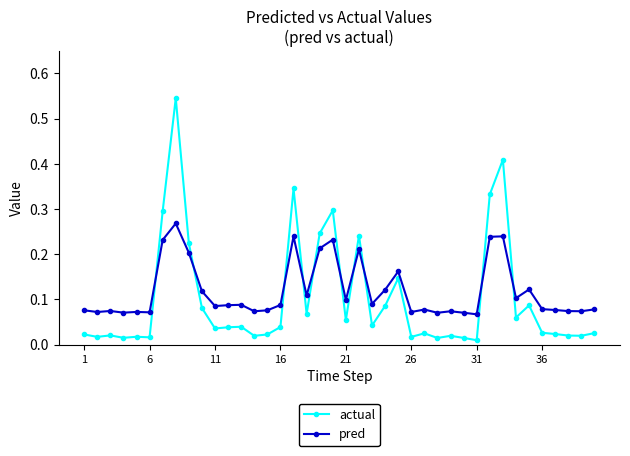

What is the sum of all pred values?

4.7